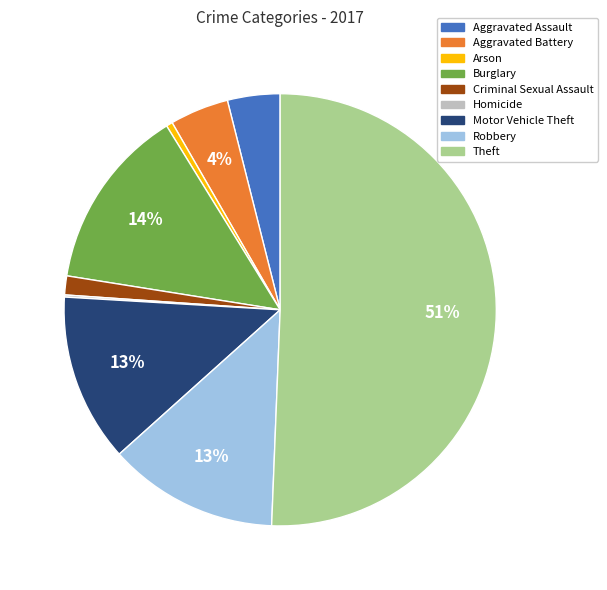

Combined, do Aggravated Battery and Aggravated Assault account for over 50%?

No